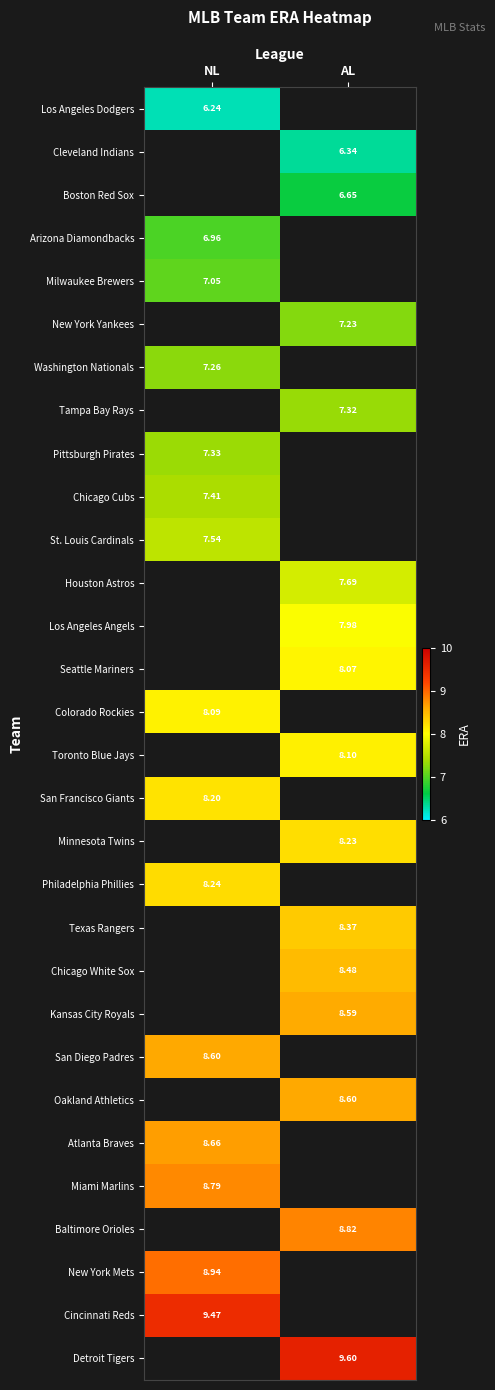

Rank the series by their average value, from lowest to highest.

Los Angeles Dodgers, Cleveland Indians, Boston Red Sox, Arizona Diamondbacks, Milwaukee Brewers, New York Yankees, Washington Nationals, Tampa Bay Rays, Pittsburgh Pirates, Chicago Cubs, St. Louis Cardinals, Houston Astros, Los Angeles Angels, Seattle Mariners, Colorado Rockies, Toronto Blue Jays, San Francisco Giants, Minnesota Twins, Philadelphia Phillies, Texas Rangers, Chicago White Sox, Kansas City Royals, San Diego Padres, Oakland Athletics, Atlanta Braves, Miami Marlins, Baltimore Orioles, New York Mets, Cincinnati Reds, Detroit Tigers